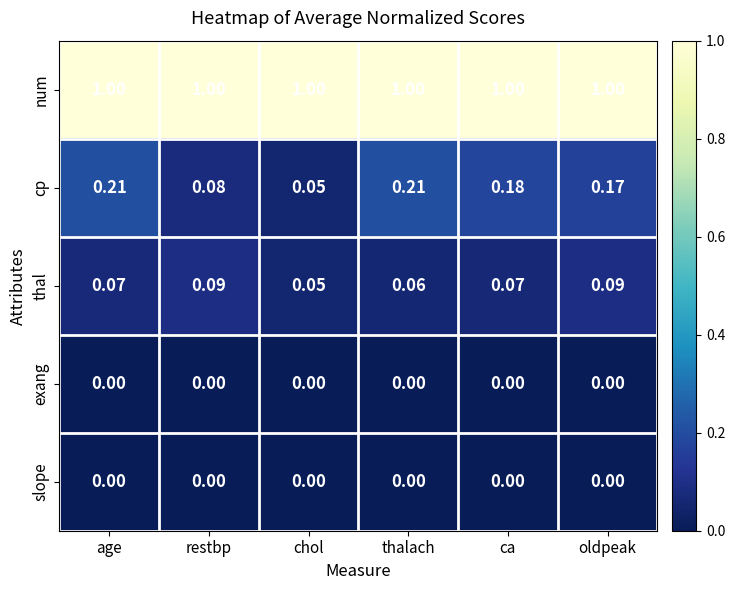

Which series has the largest total across all categories?

num